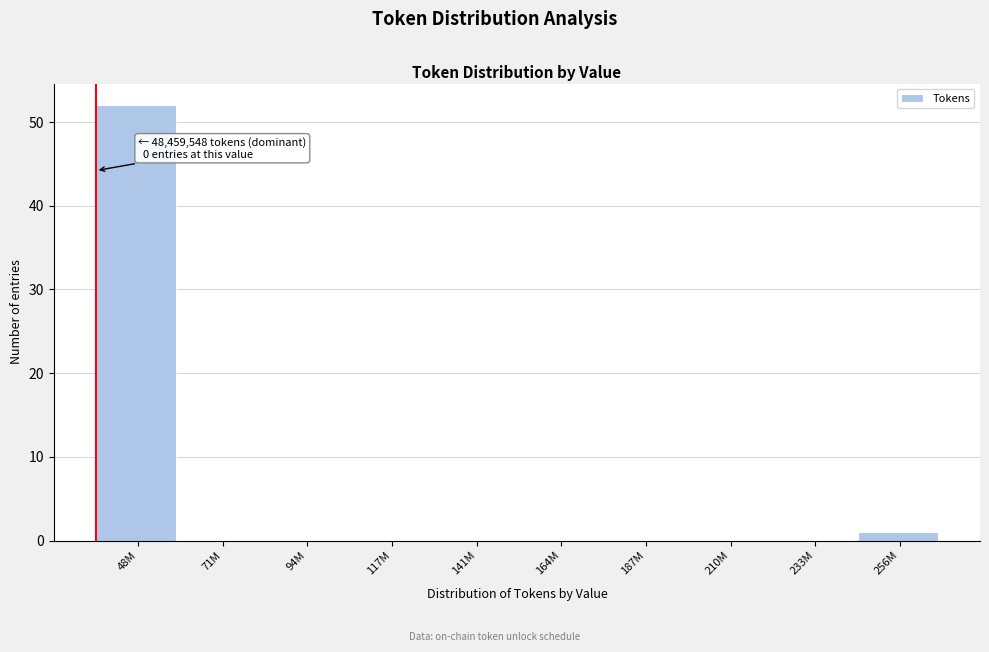

Reading right to left, transcribe all the data shown in this chart.

256M=1	233M=0	210M=0	187M=0	164M=0	141M=0	117M=0	94M=0	71M=0	48M=52